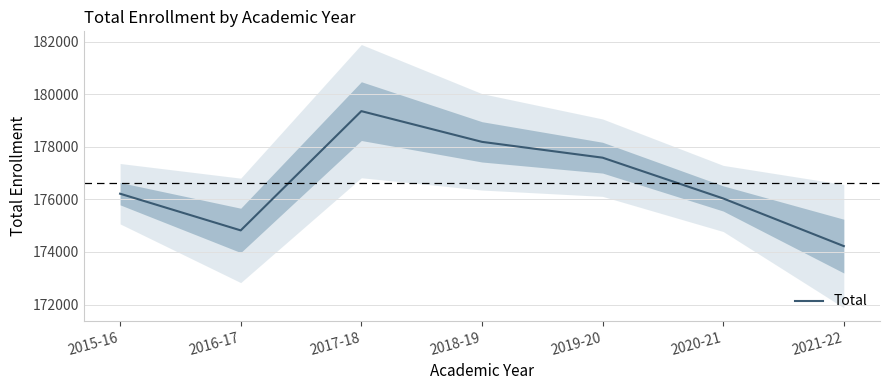

True or false: the data shows 40946 at 2015-16.

False